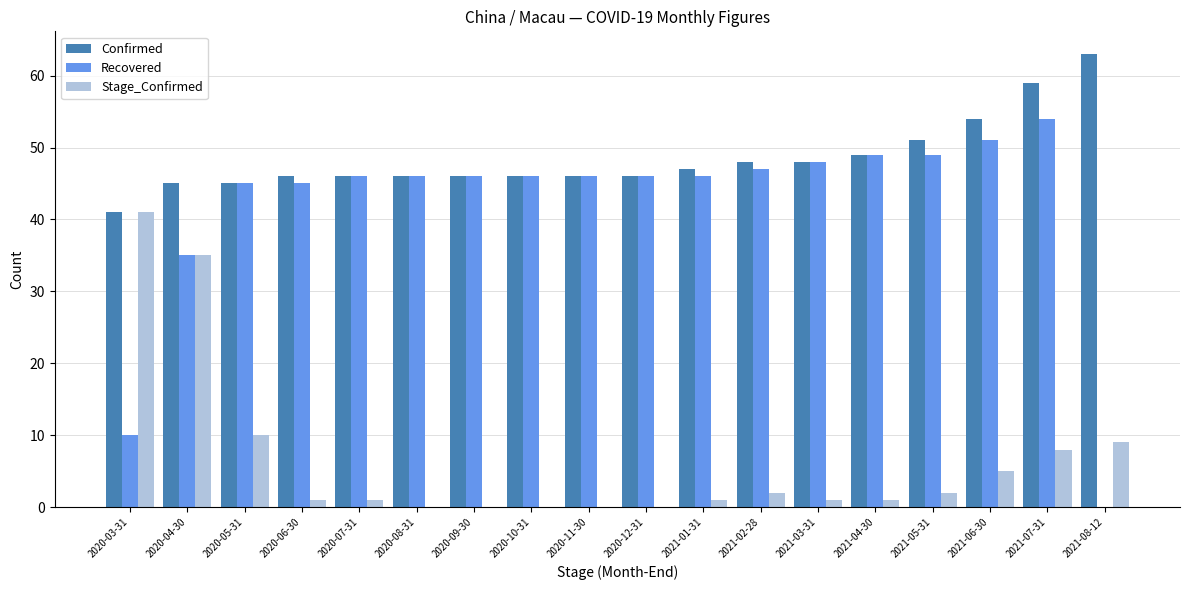

True or false: Recovered has a value of 79 at 2021-03-31.

False